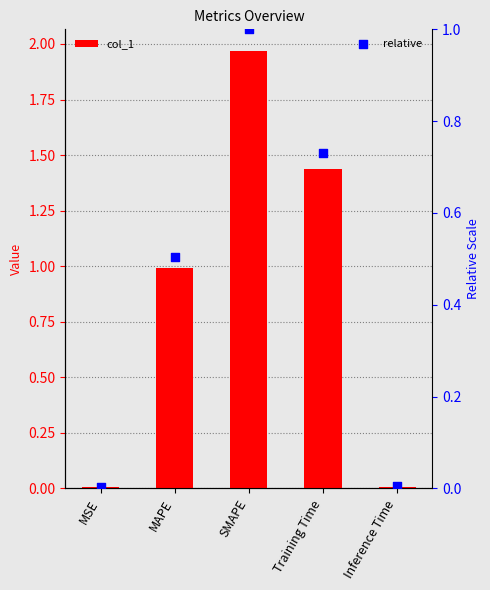

Which series reaches the maximum Y coordinate?

col_1